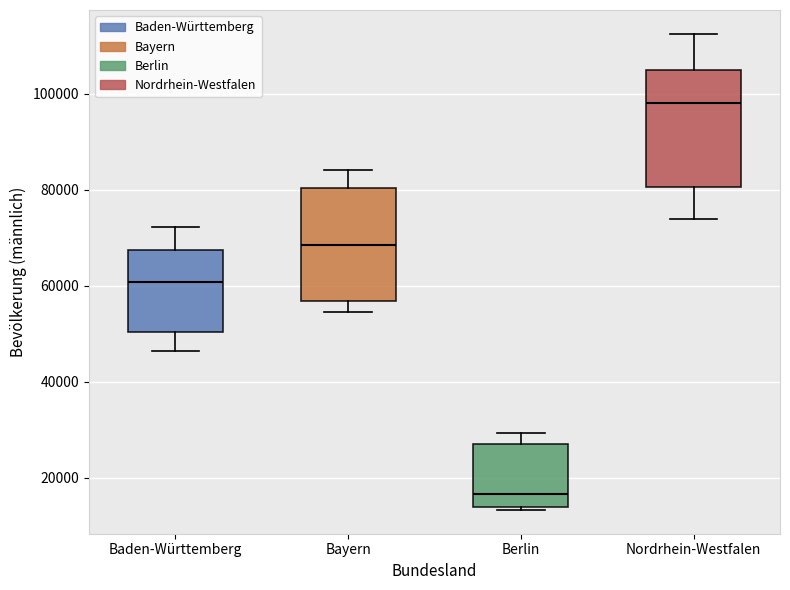

Reading left to right, transcribe this box plot: for each box, give where its median line is, the range the box spans, and where its two whiskers end, as read against the y-axis. The values are not printed on the chart, so give them approximately, as read against the axis.

Baden-Württemberg: median 60000, box 50000 to 68000, whiskers 46000 to 72000
Bayern: median 68000, box 56000 to 80000, whiskers 54000 to 84000
Berlin: median 16000, box 14000 to 26000, whiskers 14000 (just below the box's lower edge) to 30000
Nordrhein-Westfalen: median 98000, box 80000 to 106000, whiskers 74000 to 112000